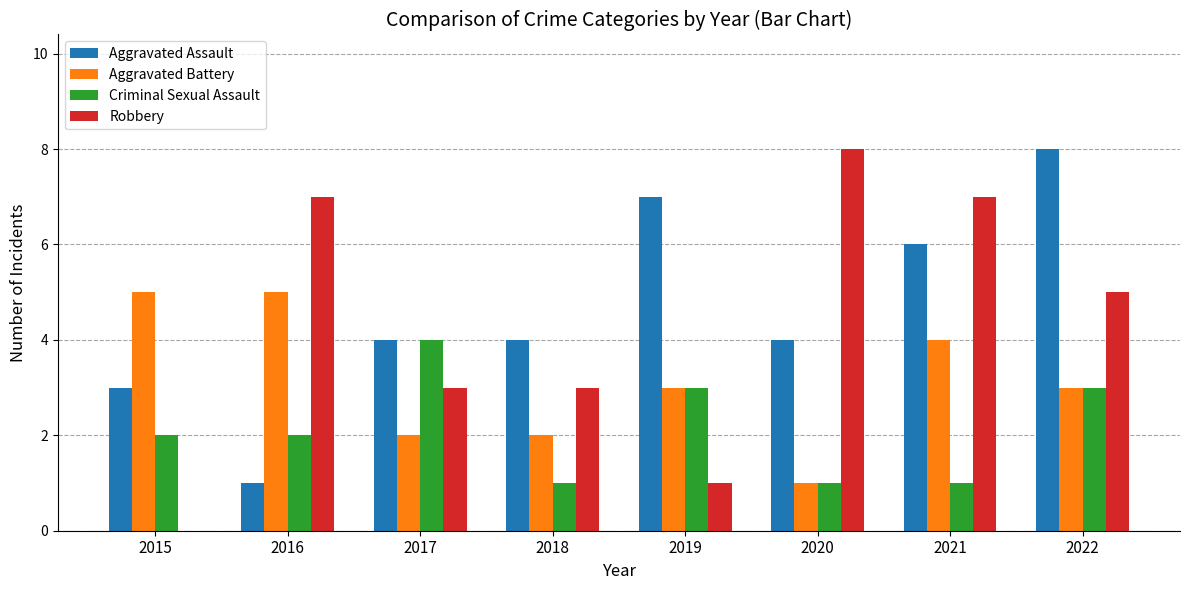

Reading left to right, list all the values displayed in this chart.

Aggravated Assault: 2015=3	2016=1	2017=4	2018=4	2019=7	2020=4	2021=6	2022=8
Aggravated Battery: 2015=5	2016=5	2017=2	2018=2	2019=3	2020=1	2021=4	2022=3
Criminal Sexual Assault: 2015=2	2016=2	2017=4	2018=1	2019=3	2020=1	2021=1	2022=3
Robbery: 2015=0	2016=7	2017=3	2018=3	2019=1	2020=8	2021=7	2022=5